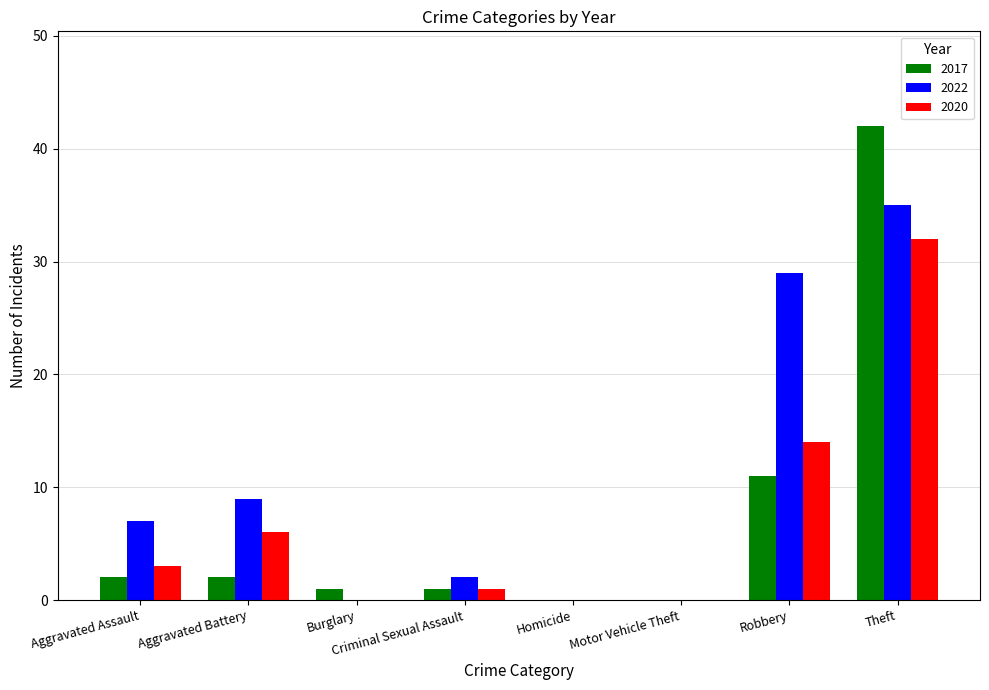

Reading left to right, what are all the values shown in this chart?

2017: 2	2	1	1	0	0	11	42
2022: 7	9	0	2	0	0	29	35
2020: 3	6	0	1	0	0	14	32